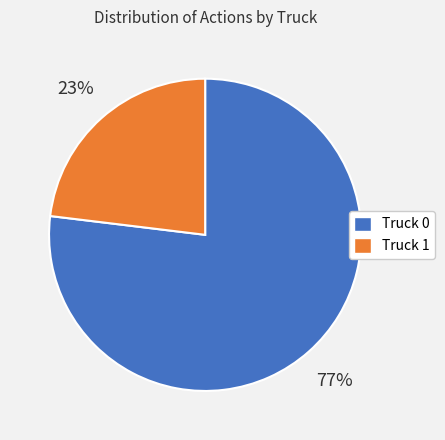

Rank the categories by value from highest to lowest.

Truck 0, Truck 1